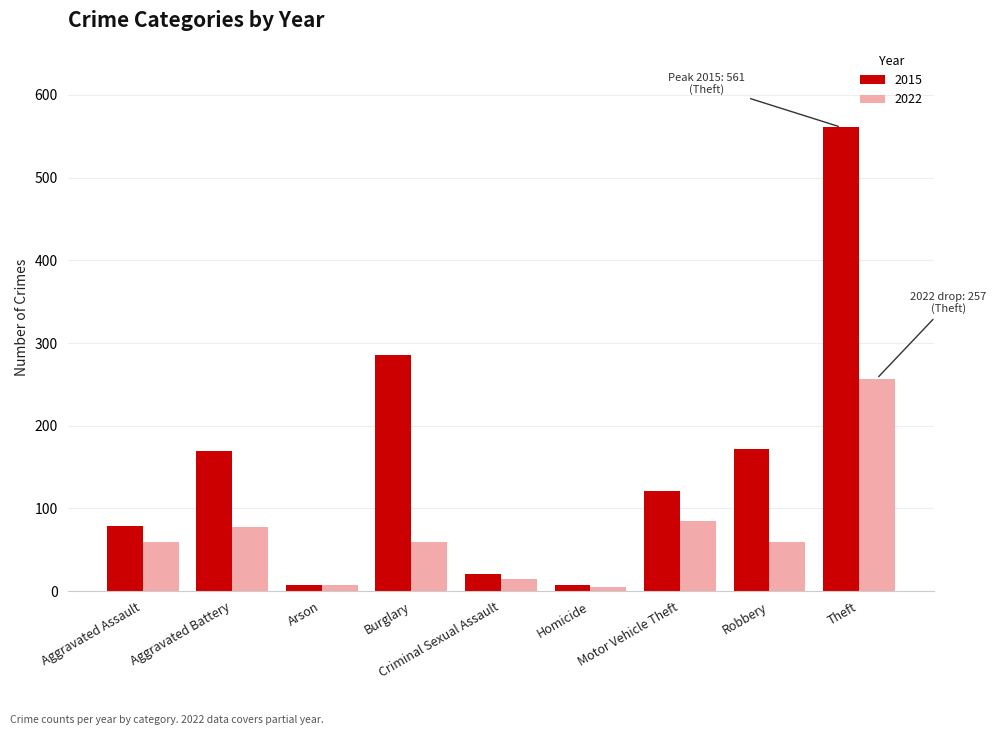

What value does the 2015 series have at Criminal Sexual Assault?

21